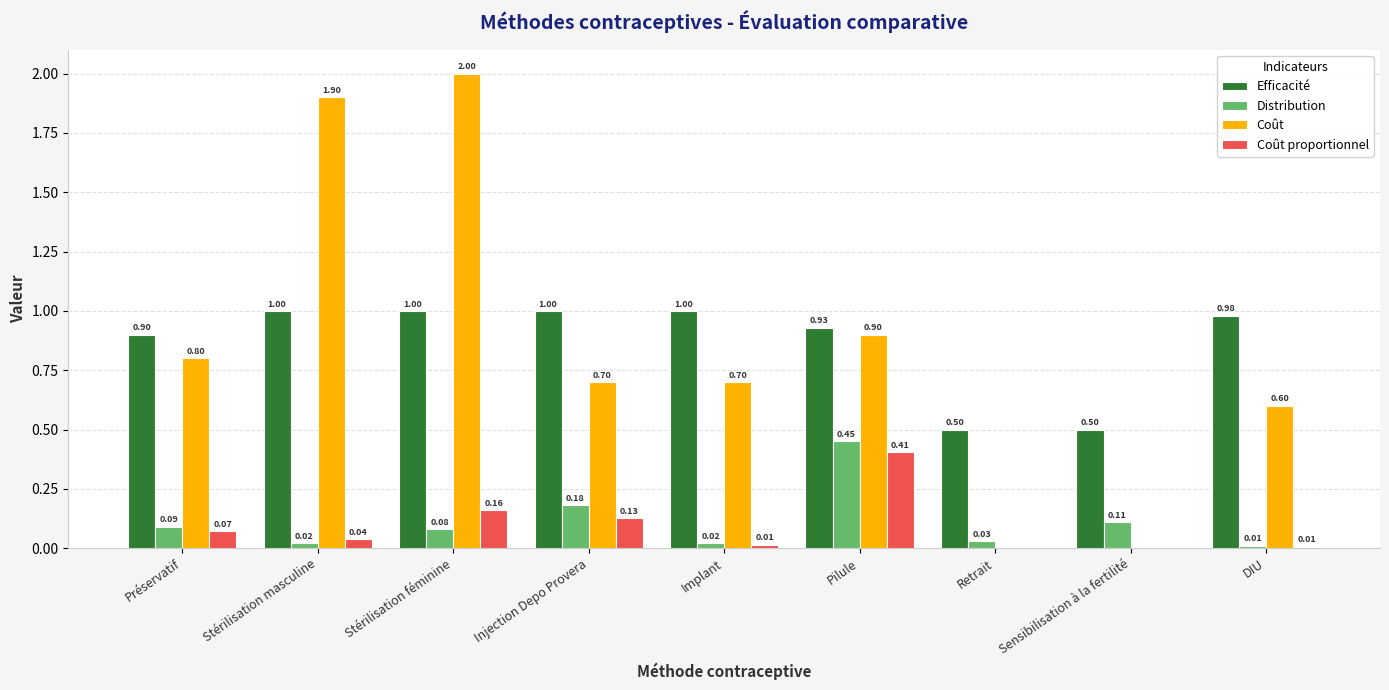

What is the sum of the Efficacité values at Retrait and Sensibilisation à la fertilité?

1.0